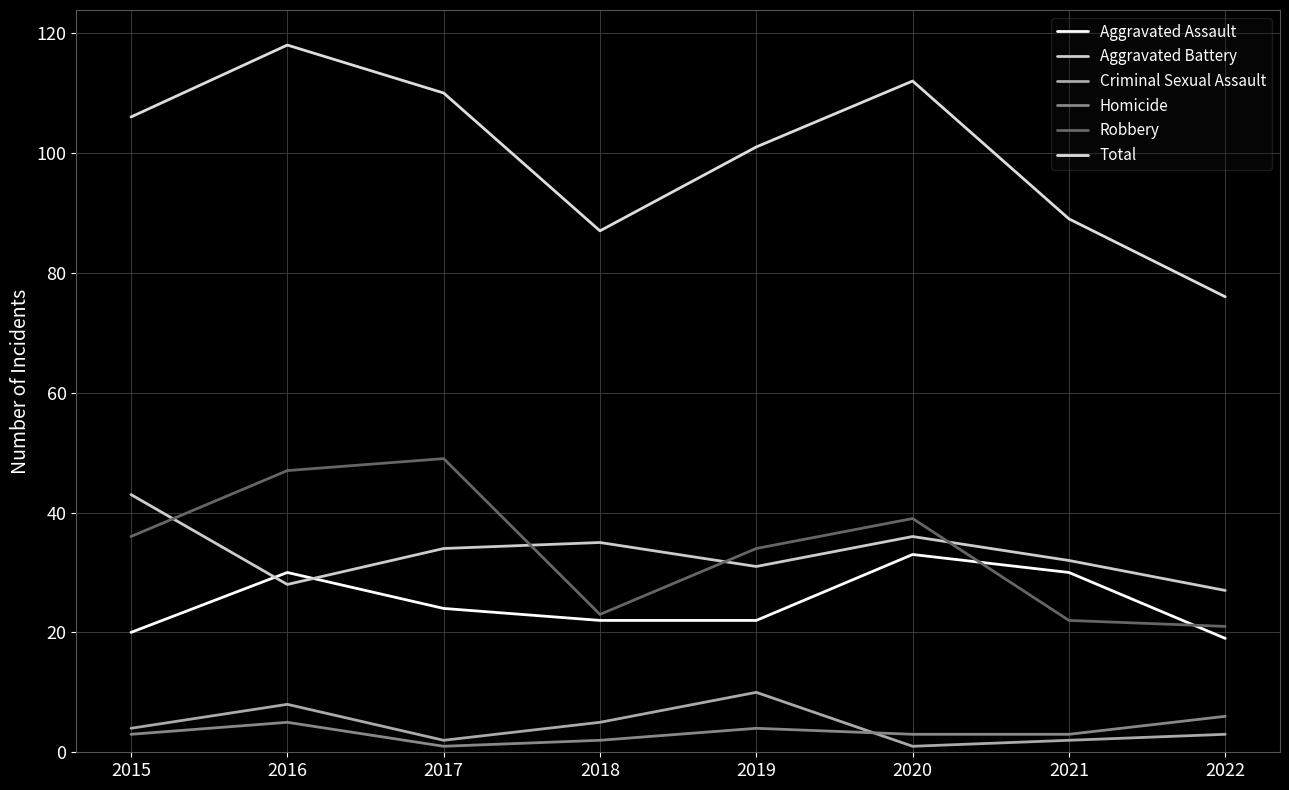

What is the difference between the maximum and minimum values in the Robbery series?

28